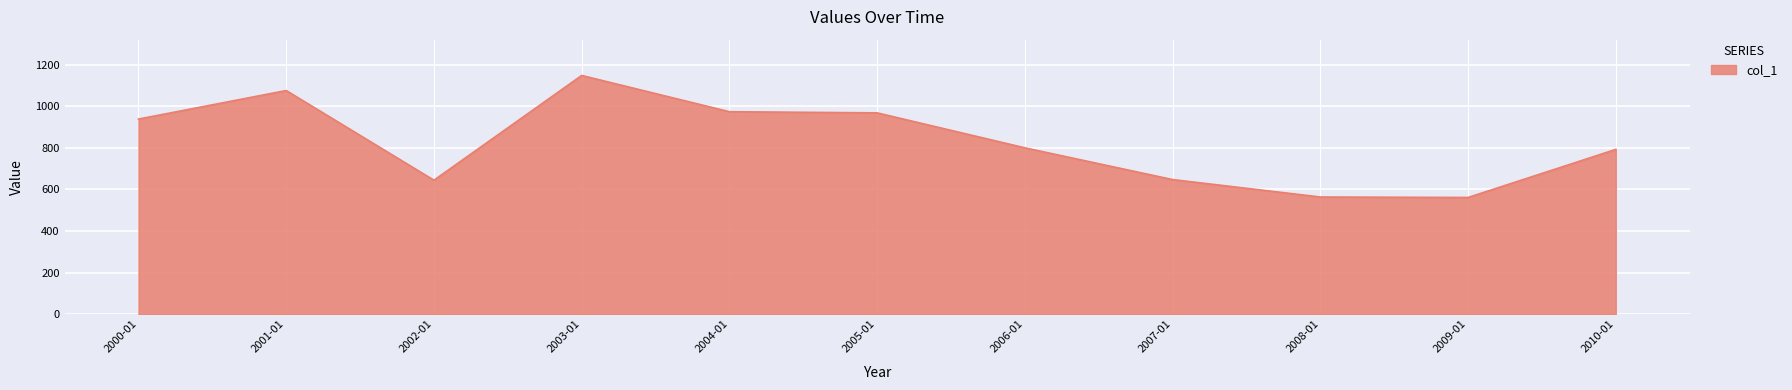

What is the change in value from 2000-01 to 2010-01?

-146.0